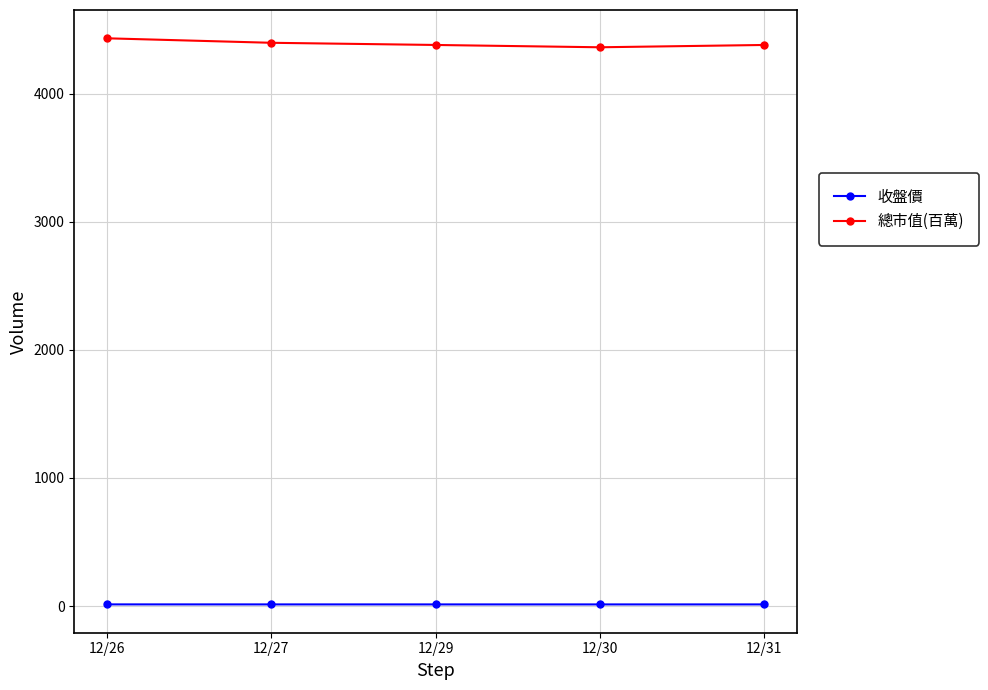

Does the chart display data point markers on the line(s)?

Yes